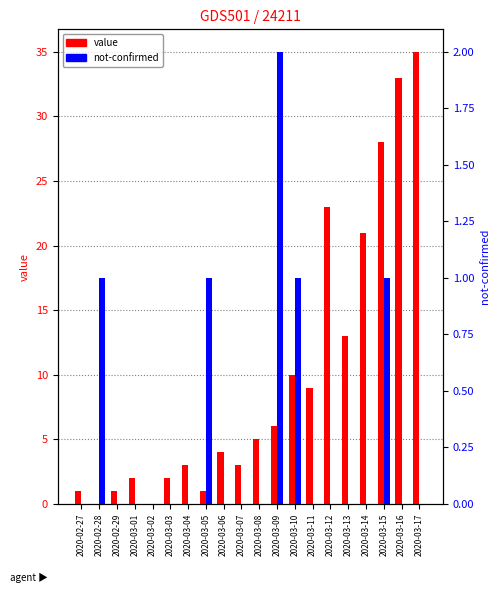

The value series shows 5 at 2020-03-08. True or false?

True